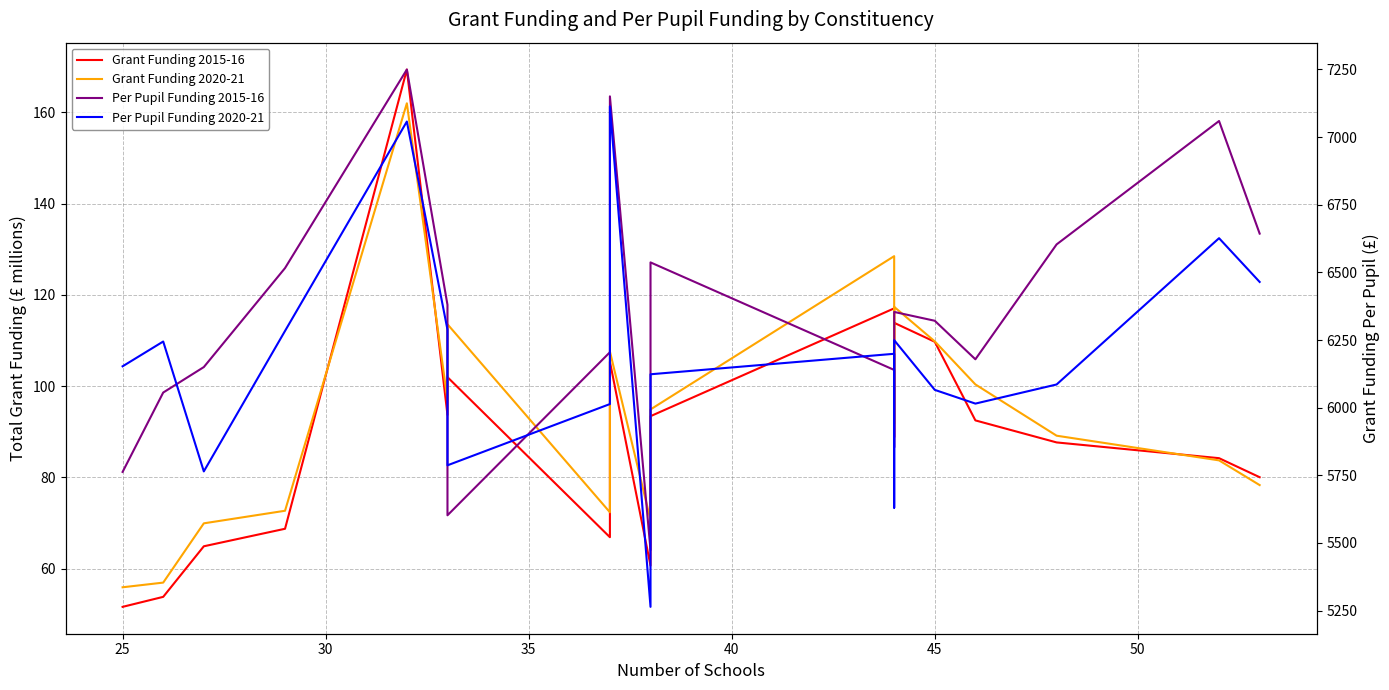

What is the value of the Per Pupil Funding 2015-16 point at the 12th from the left?

6139.5